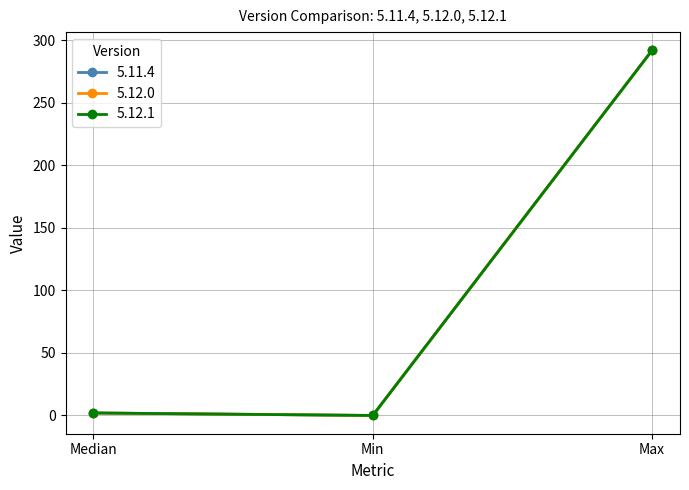

Does the chart have visible grid lines?

Yes